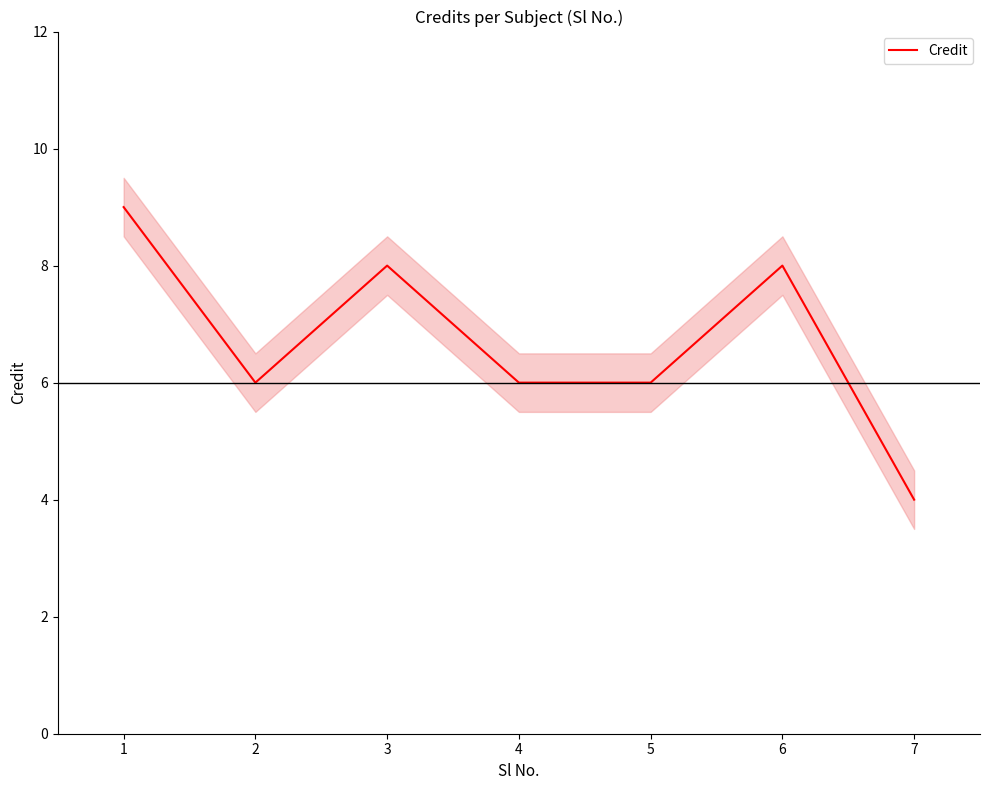

Reading left to right, extract all data points from this chart.

9	6	8	6	6	8	4